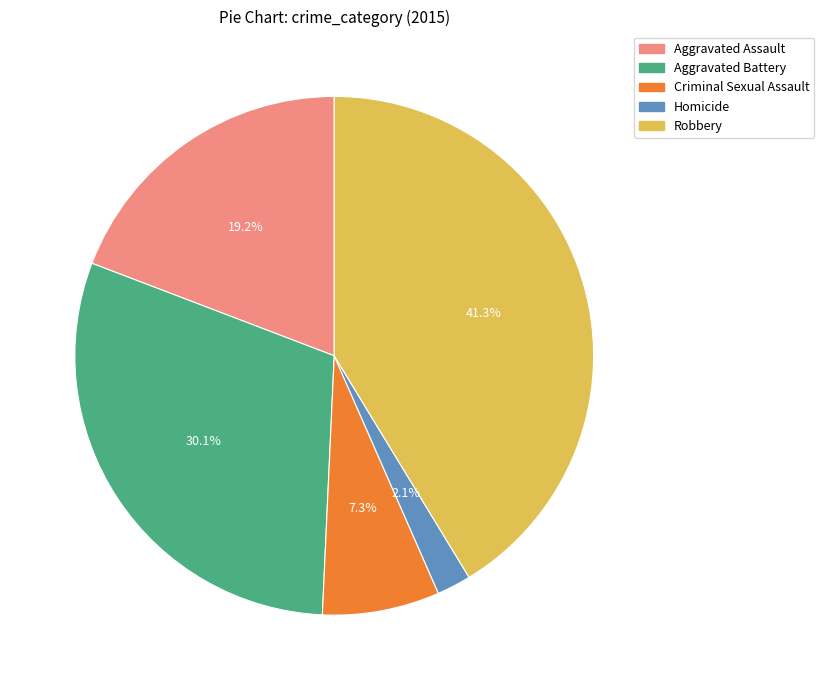

To the nearest percent, what is the difference between the Robbery and Aggravated Battery slice percentages?

11%